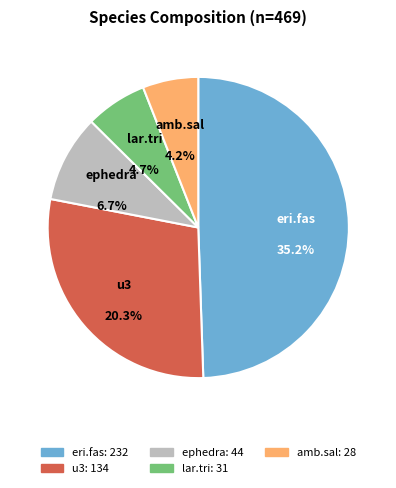

Rank the categories by value from lowest to highest.

amb.sal, lar.tri, ephedra, u3, eri.fas